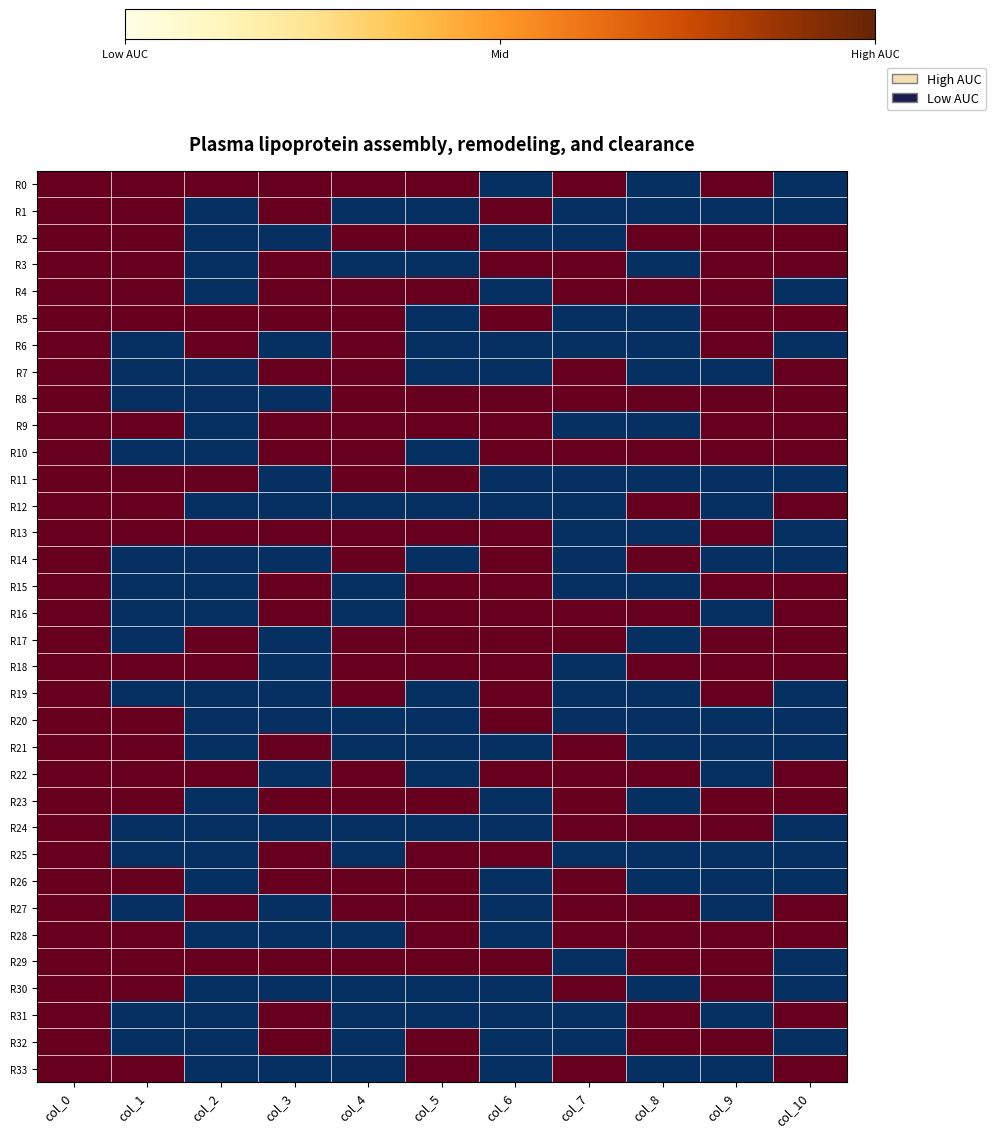

Rank the series by their maximum value, from lowest to highest.

R0, R1, R2, R3, R4, R5, R6, R7, R8, R9, R10, R11, R12, R13, R14, R15, R16, R17, R18, R19, R20, R21, R22, R23, R24, R25, R26, R27, R28, R29, R30, R31, R32, R33